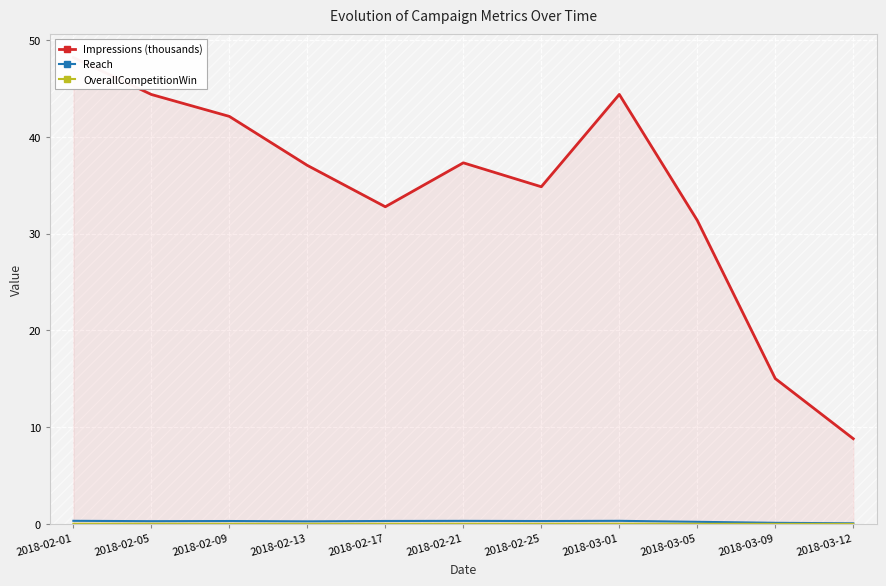

True or false: Reach and Impressions (thousands) cross at least once.

False